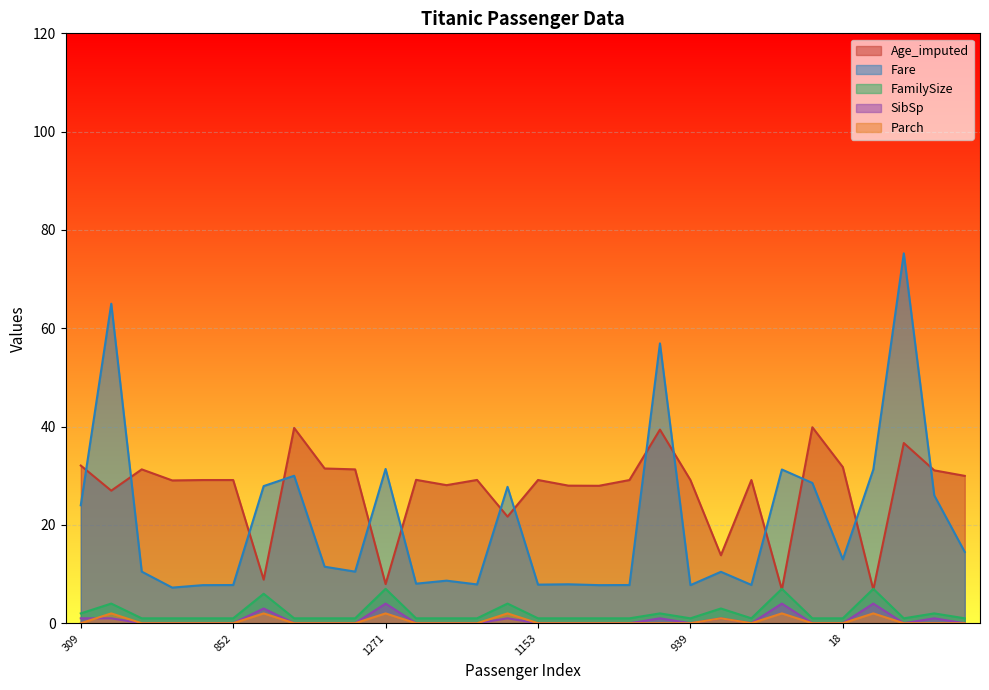

Is the value of Age_imputed at 542 greater than the value of SibSp at 252?

Yes